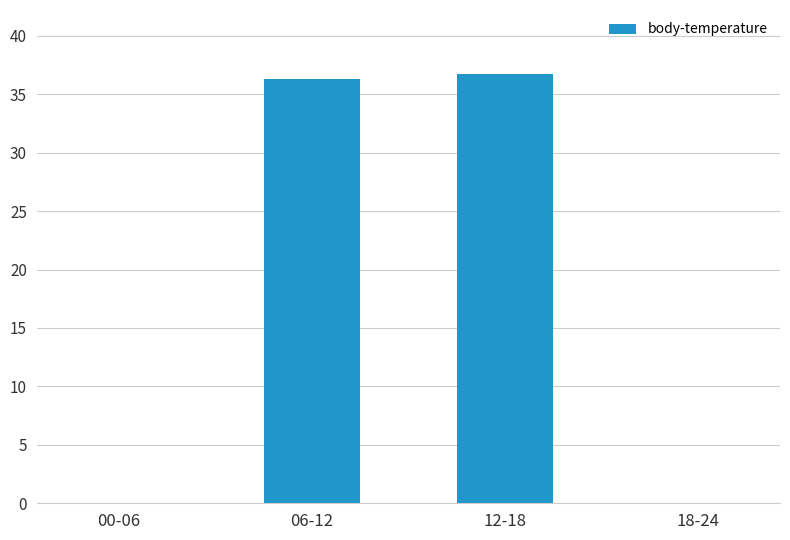

True or false: the data shows 12.2 at 00-06.

False